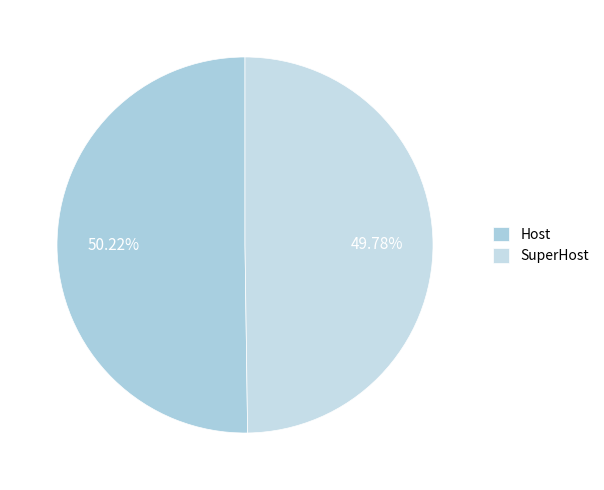

Which slice is the largest?

Host